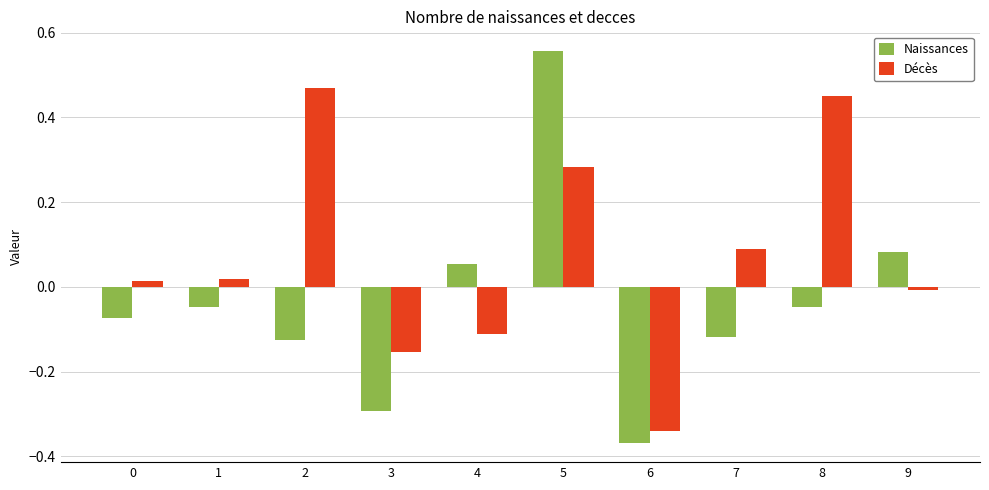

Rank the series at 1 from highest to lowest value.

Décès, Naissances